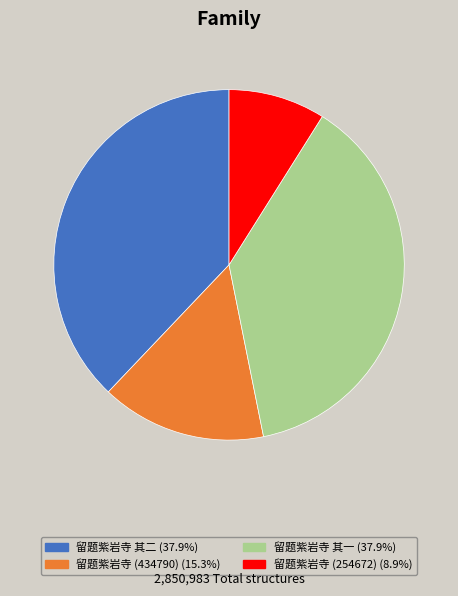

Does any single category account for the majority?

No